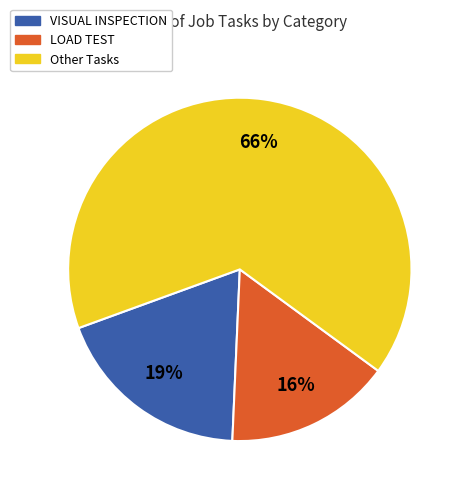

Is there a majority slice in this chart?

Yes